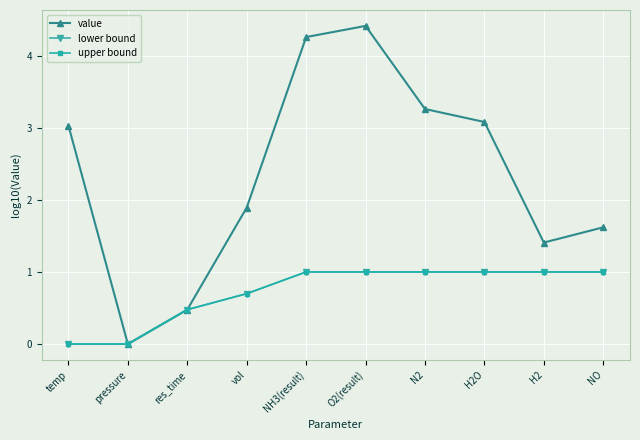

What is the highest value of the lower bound series?

1.0